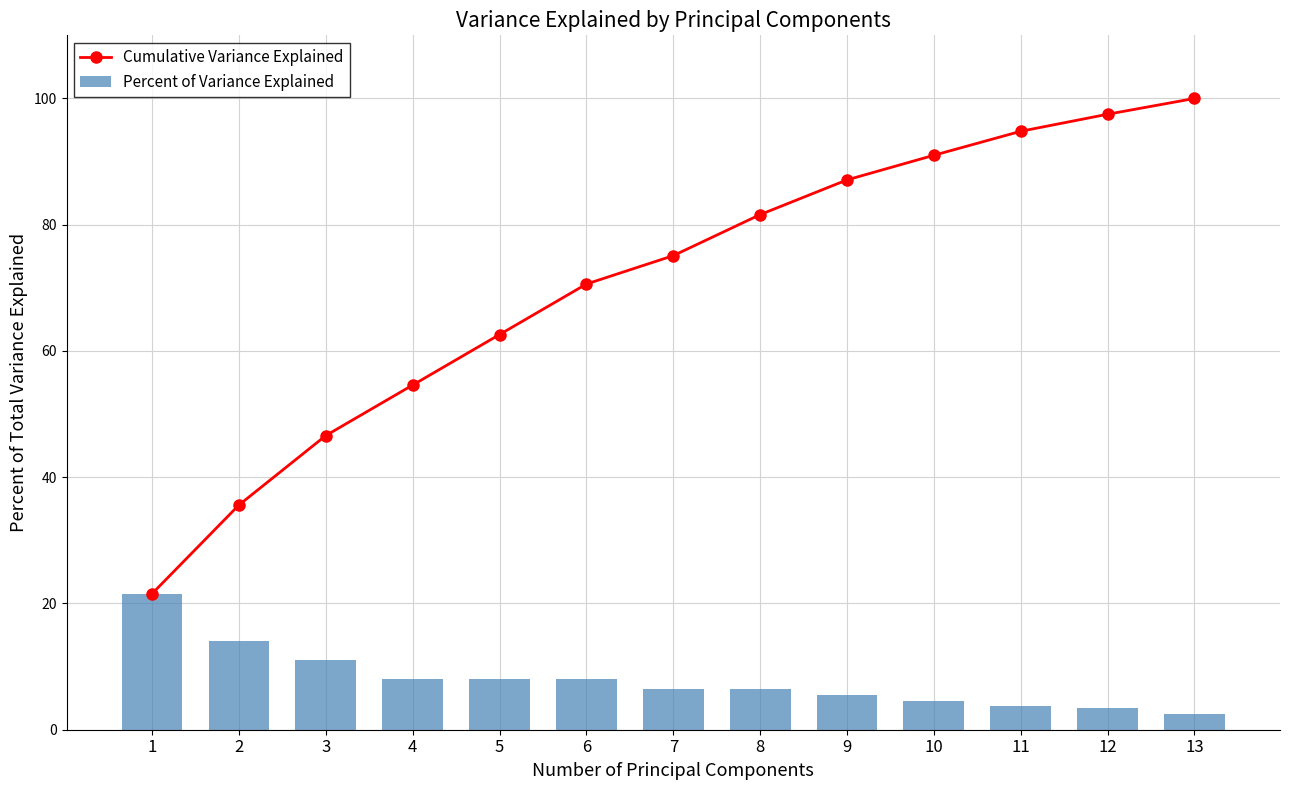

Is it true that Percent of Variance Explained equals 3.1 at 6?

False